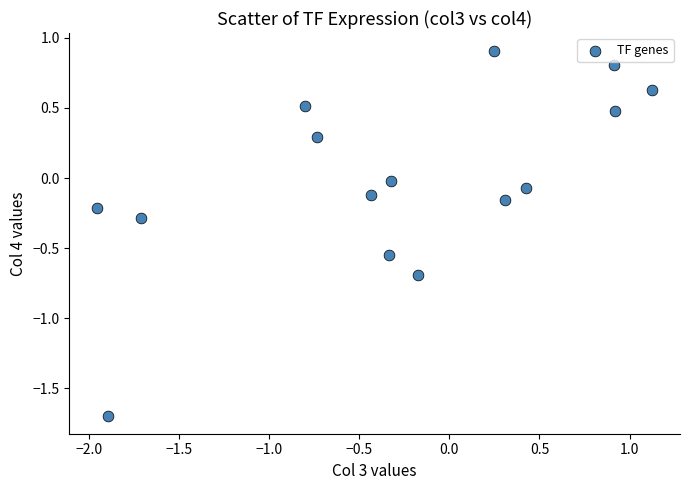

What is the range of X values (max minus min)?

3.1